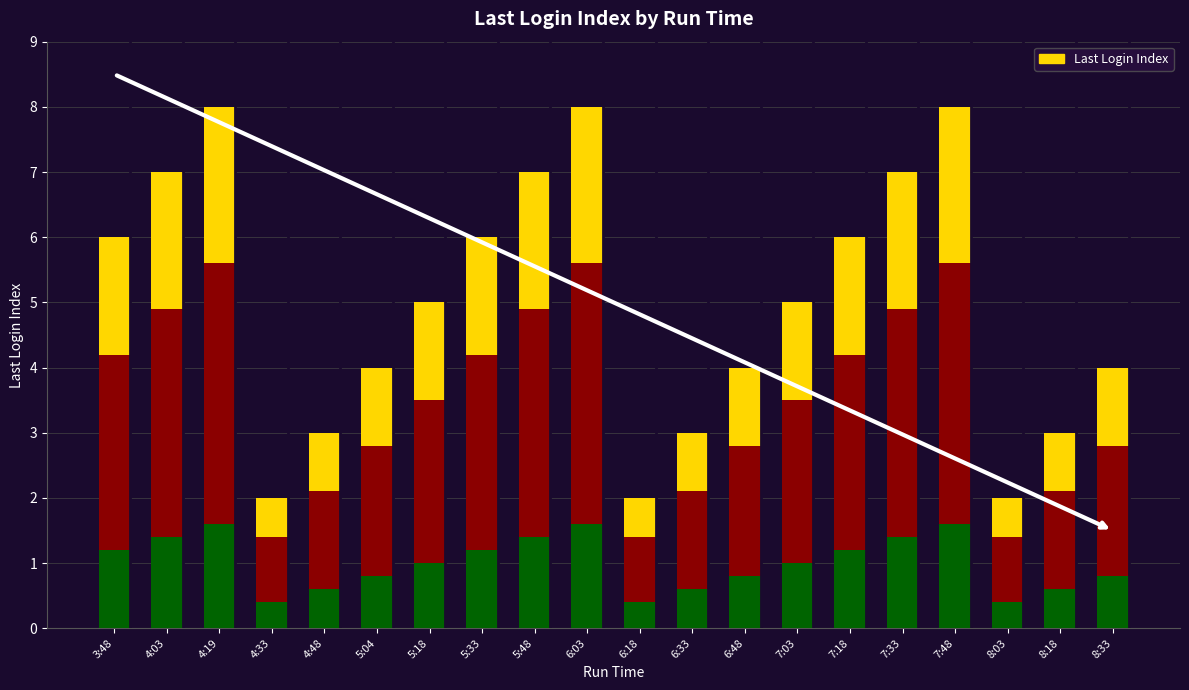

Rank the categories by value from lowest to highest.

4:33, 6:18, 8:03, 4:48, 6:33, 8:18, 5:04, 6:48, 8:33, 5:18, 7:03, 3:48, 5:33, 7:18, 4:03, 5:48, 7:33, 4:19, 6:03, 7:48